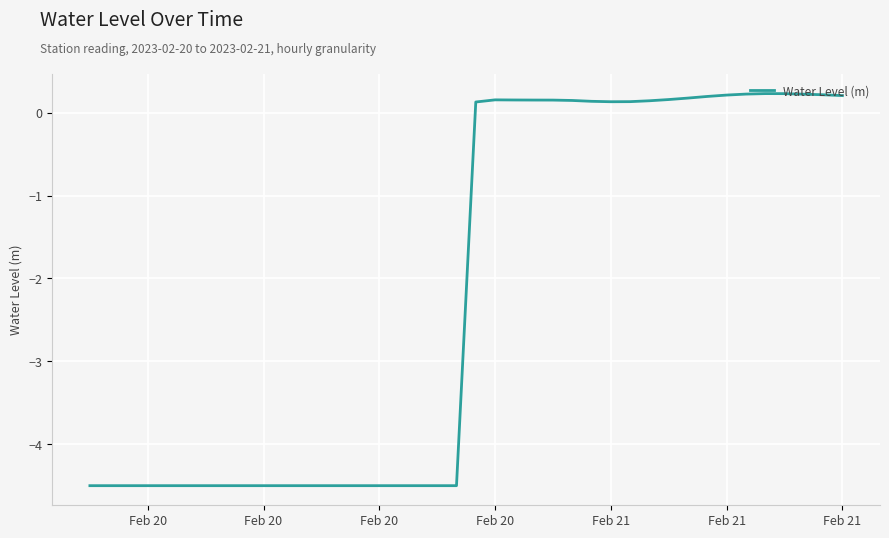

What is the difference between the maximum and minimum values?

4.7